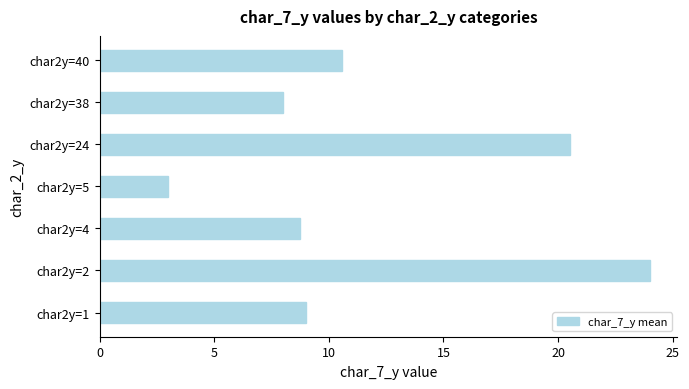

How many categories are shown in the chart?

7